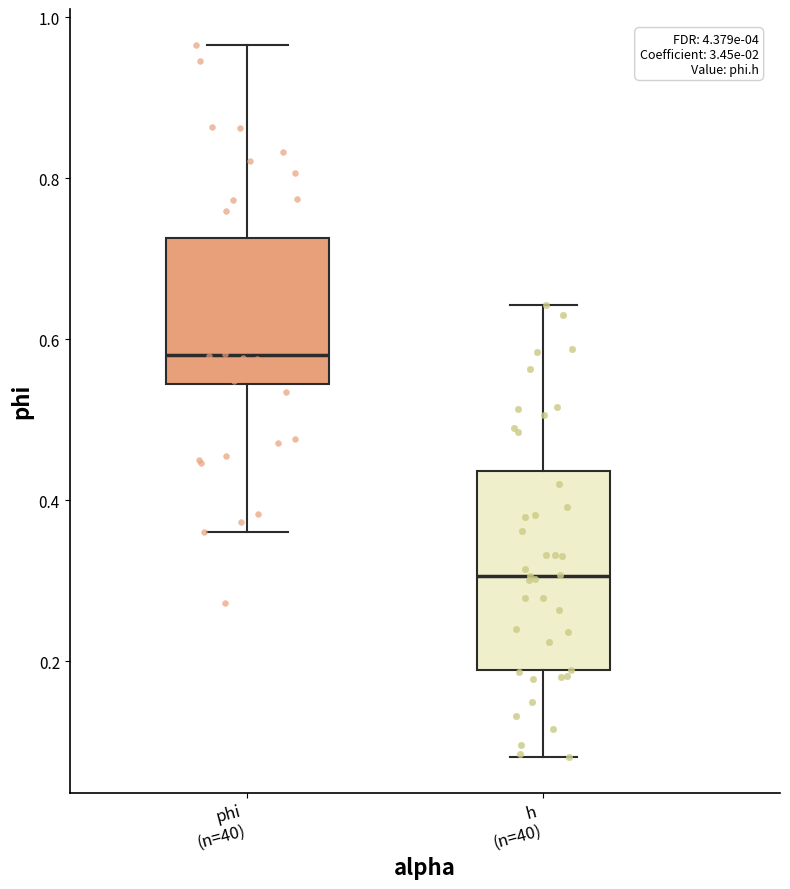

Reading left to right, transcribe this box plot: for each box, give where its median line is, the range the box spans, and where its two whiskers end, as read against the y-axis. The values are not printed on the chart, so give them approximately, as read against the axis.

phi (n=40): median 0.58, box 0.54 to 0.72, whiskers 0.36 to 0.96
h (n=40): median 0.30, box 0.18 to 0.44, whiskers 0.08 to 0.64